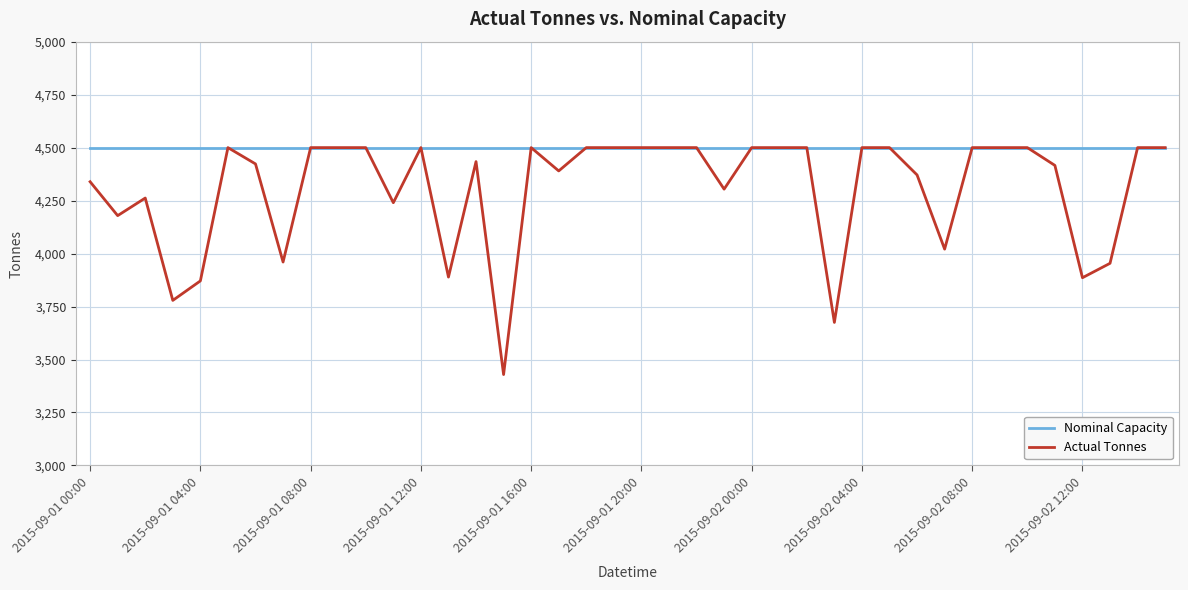

What is the greatest value displayed?

4500